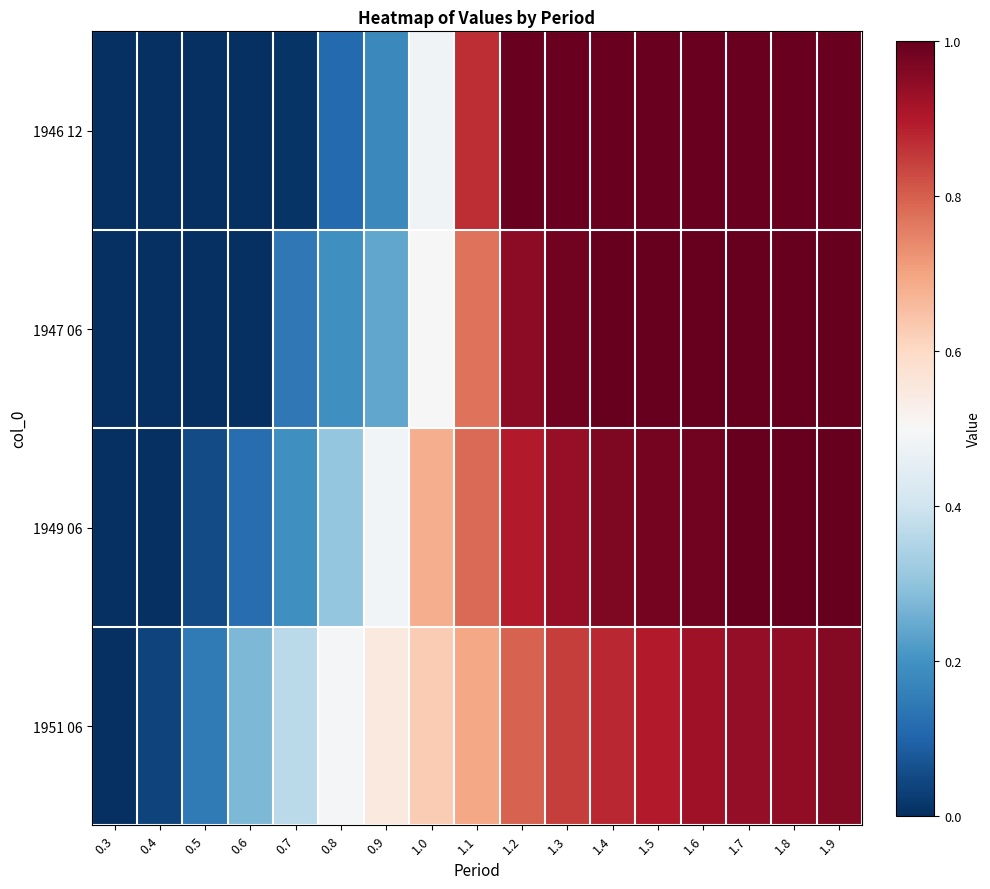

Reading left to right, what are all the values shown in this chart?

1946 12: 0.3=0.0	0.4=0.0	0.5=0.0	0.6=0.0	0.7=0.0	0.8=0.1	0.9=0.2	1.0=0.5	1.1=0.9	1.2=1.0	1.3=1.0	1.4=1.0	1.5=1.0	1.6=1.0	1.7=1.0	1.8=1.0	1.9=1.0
1947 06: 0.3=0.0	0.4=0.0	0.5=0.0	0.6=0.0	0.7=0.1	0.8=0.2	0.9=0.2	1.0=0.5	1.1=0.8	1.2=0.9	1.3=1.0	1.4=1.0	1.5=1.0	1.6=1.0	1.7=1.0	1.8=1.0	1.9=1.0
1949 06: 0.3=0.0	0.4=0.0	0.5=0.1	0.6=0.1	0.7=0.2	0.8=0.3	0.9=0.5	1.0=0.7	1.1=0.8	1.2=0.9	1.3=0.9	1.4=1.0	1.5=1.0	1.6=1.0	1.7=1.0	1.8=1.0	1.9=1.0
1951 06: 0.3=0.0	0.4=0.0	0.5=0.1	0.6=0.3	0.7=0.4	0.8=0.5	0.9=0.6	1.0=0.6	1.1=0.7	1.2=0.8	1.3=0.8	1.4=0.9	1.5=0.9	1.6=0.9	1.7=0.9	1.8=0.9	1.9=1.0